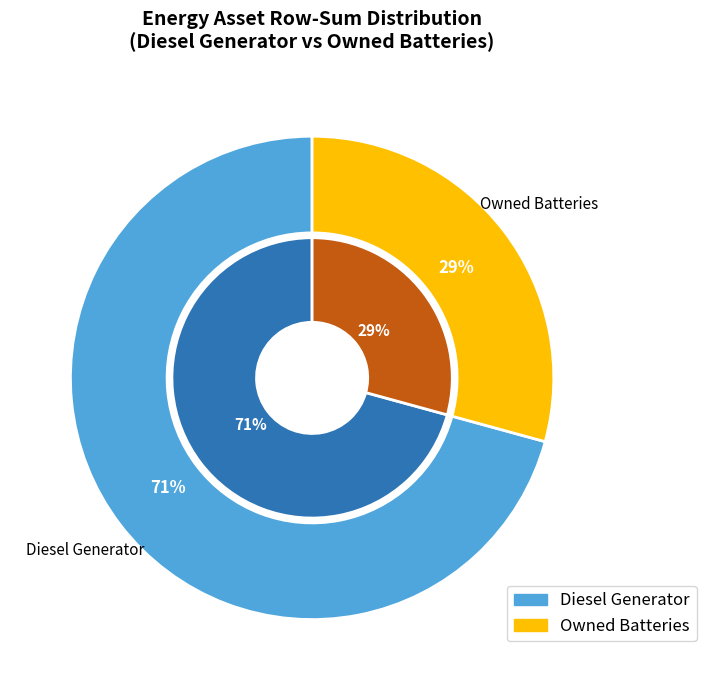

Does Owned PV account for over 50% of the chart?

No